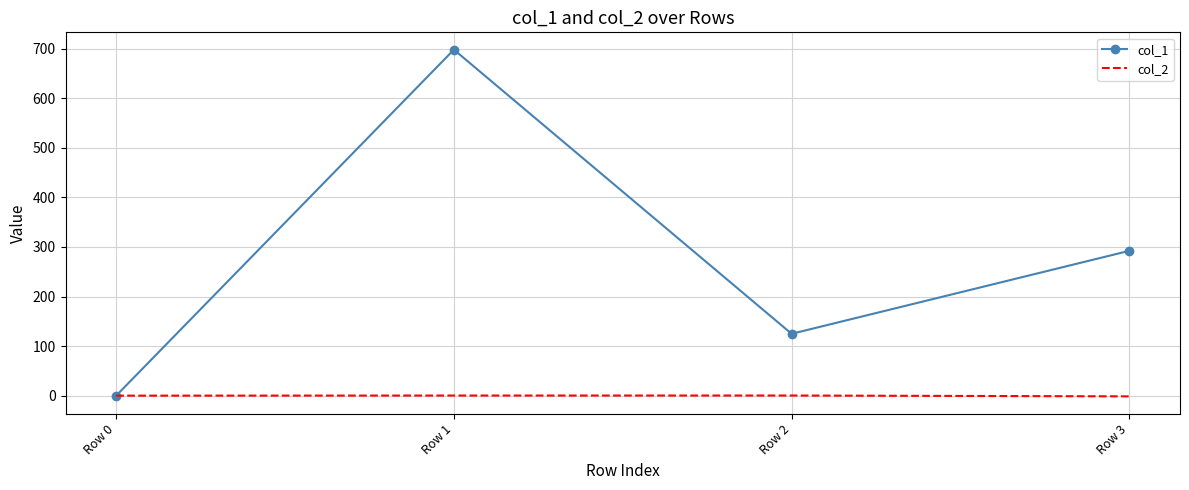

Which series has the largest range (max minus min)?

col_1